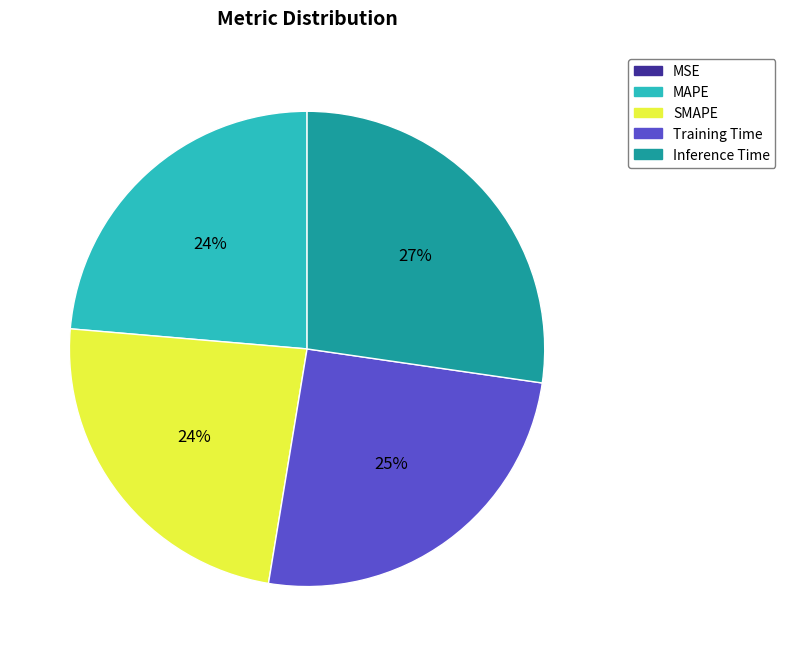

To the nearest percent, what is the average slice percentage?

20%